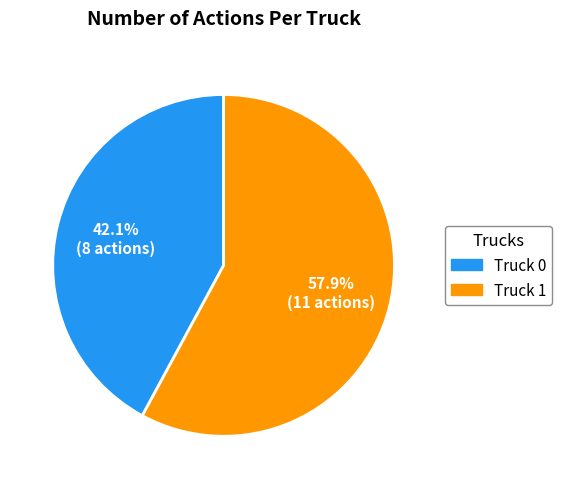

How much of the chart is everything except Truck 0?

57.9%